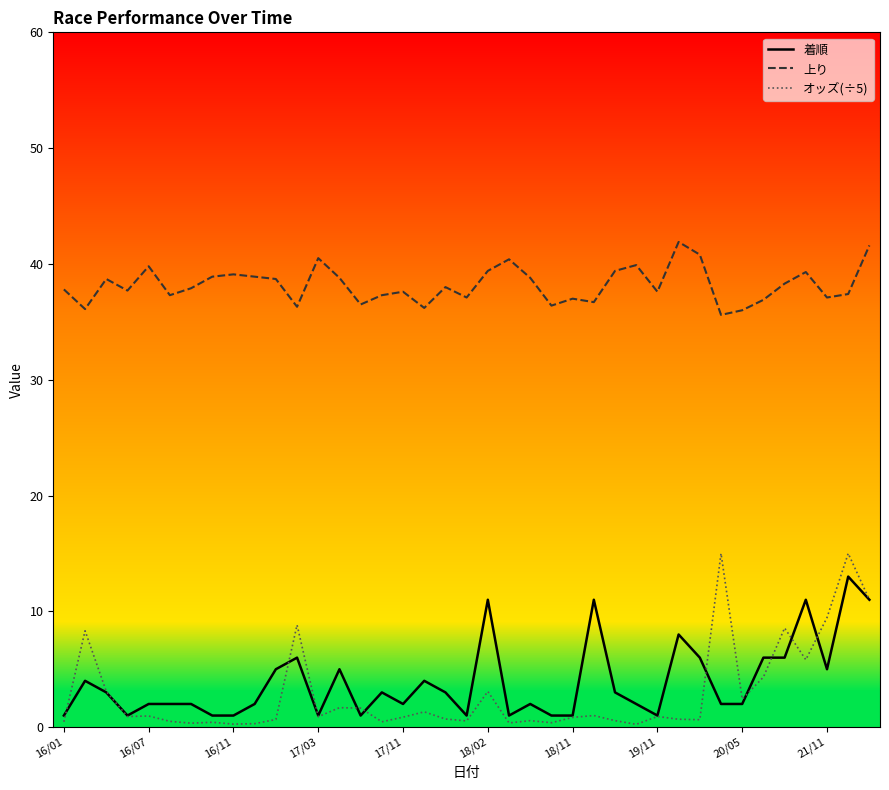

Which series has the widest spread of values?

オッズ(÷5)